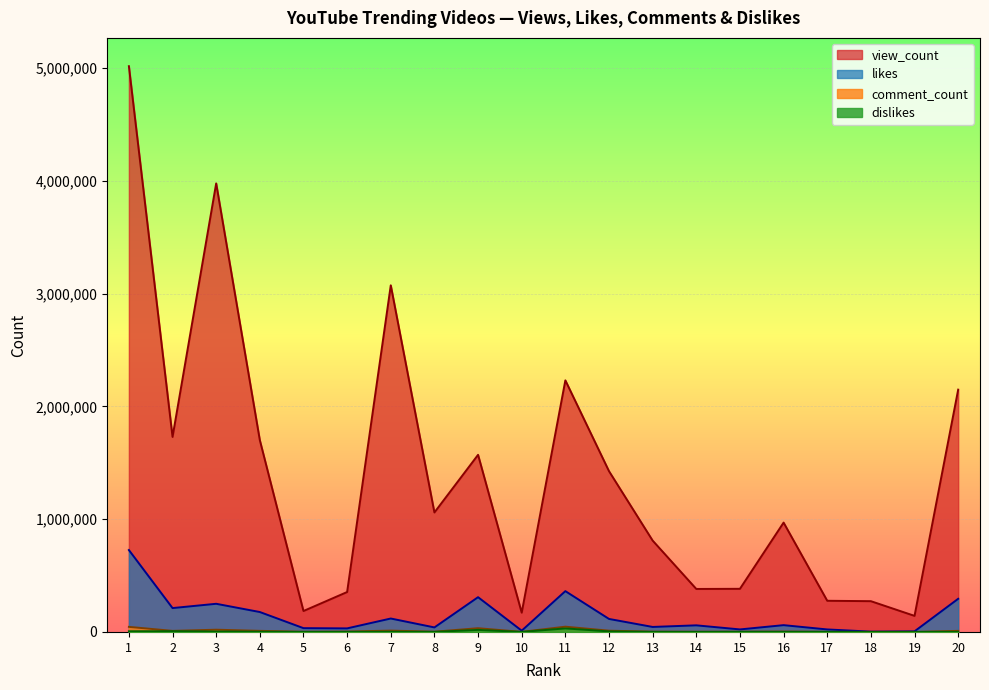

What is the spread (max minus min) of values at 15?

381743